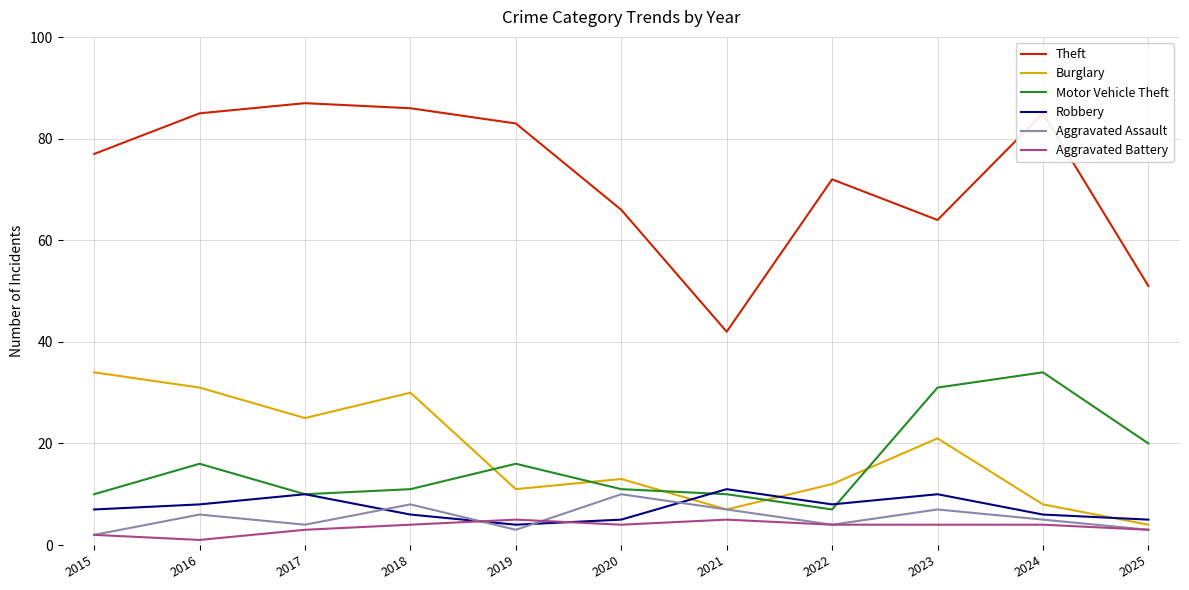

Where is Motor Vehicle Theft nearest to the value 20?

2025